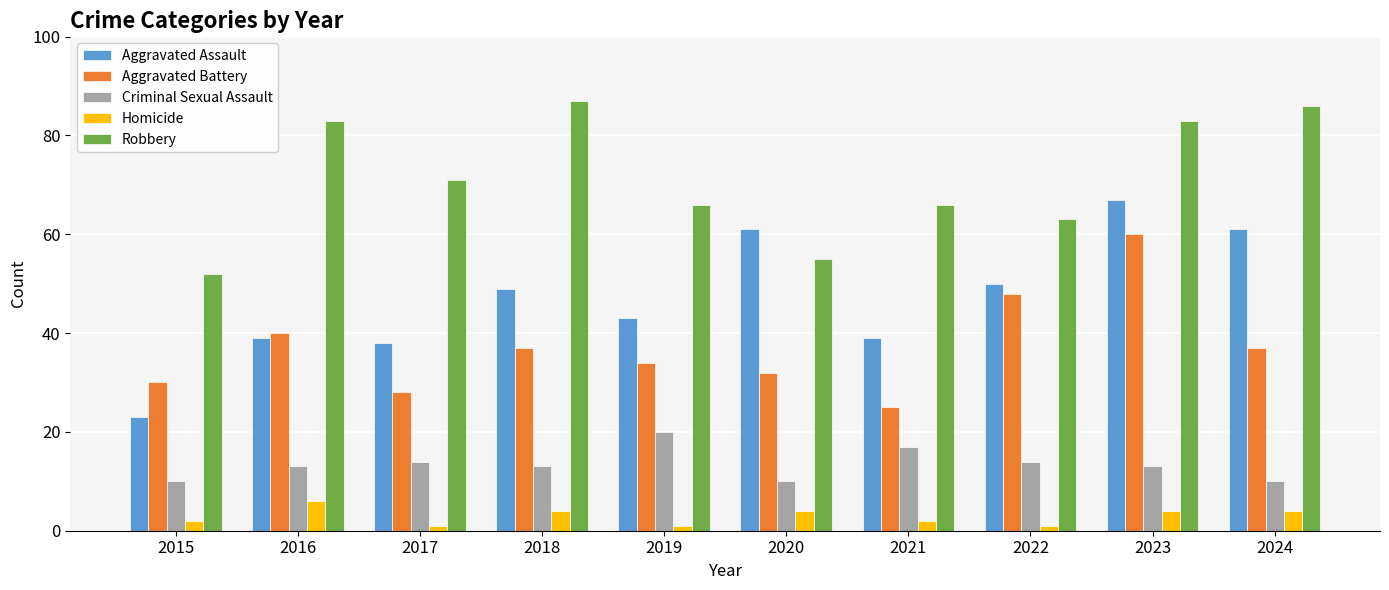

What is the value of the Aggravated Battery bar at the 1st from the left?

30